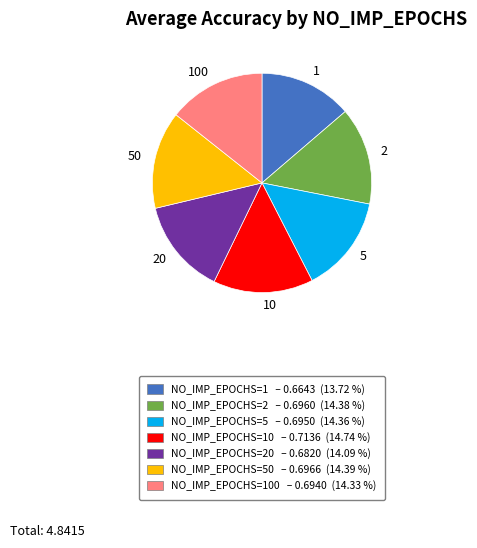

Does 2 represent more than half of the total?

No